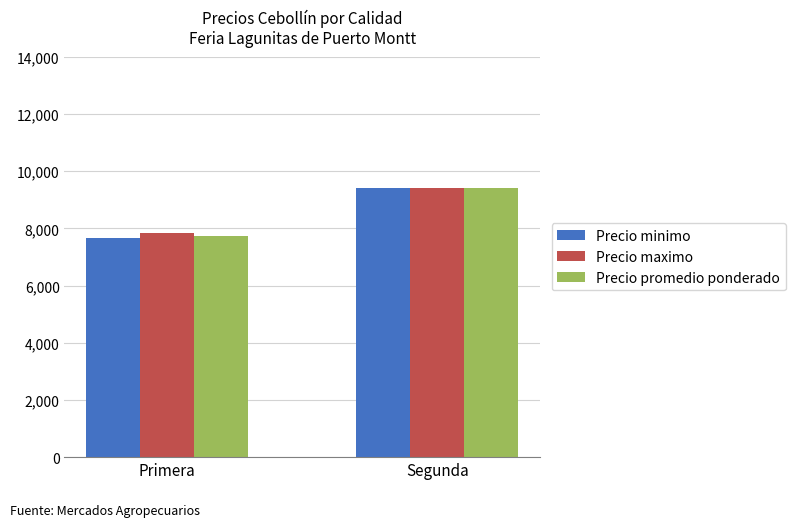

Rank the categories by Precio maximo value from highest to lowest.

Segunda, Primera